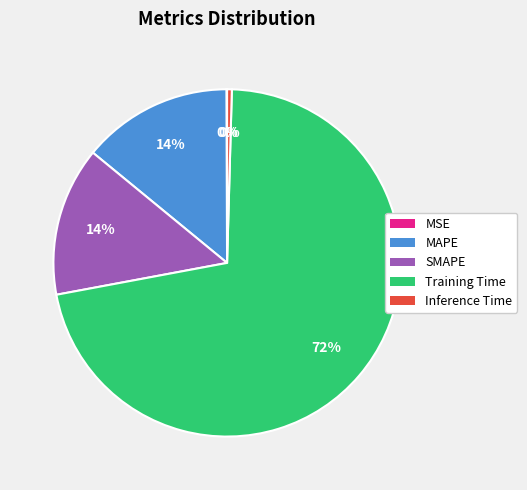

Is the sum of MAPE and Inference Time greater than half?

No